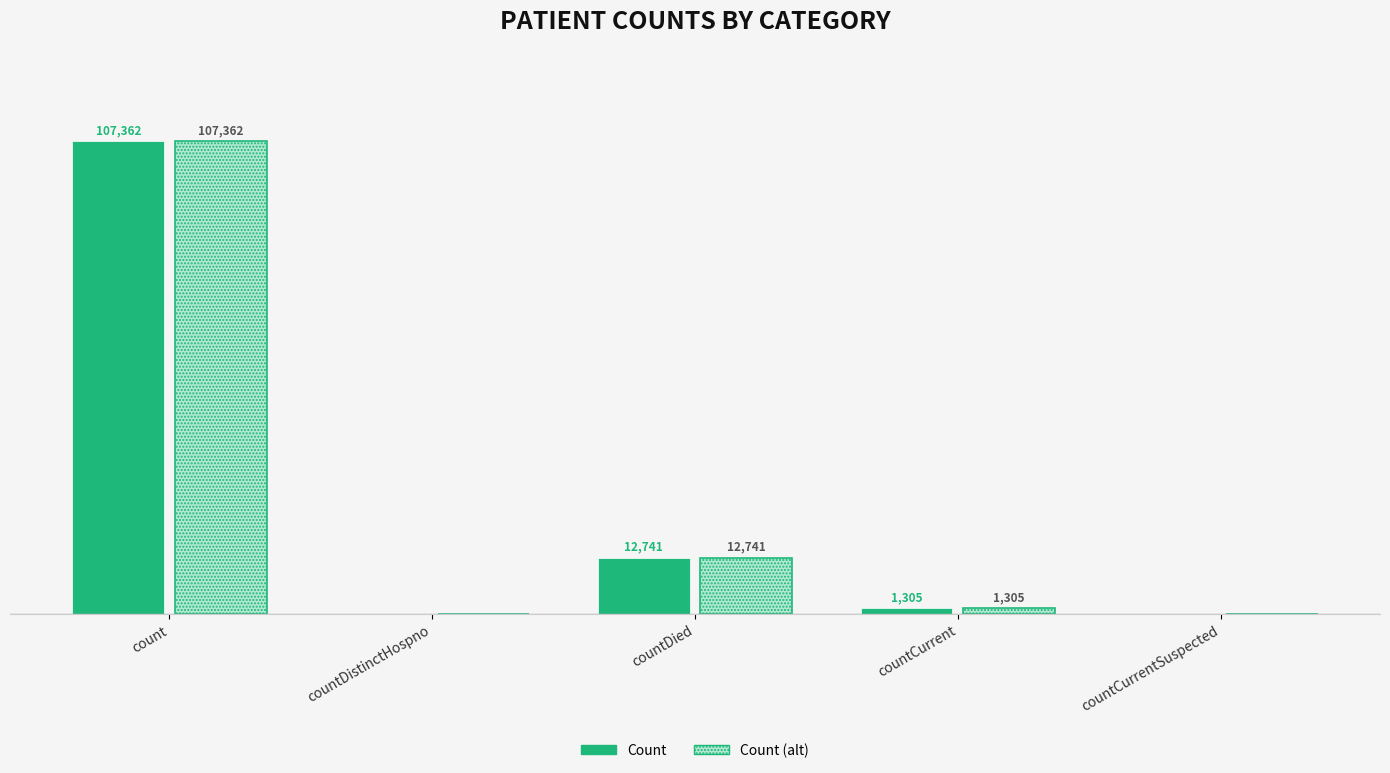

At which label is Count (alt) closest to 53681?

countDied